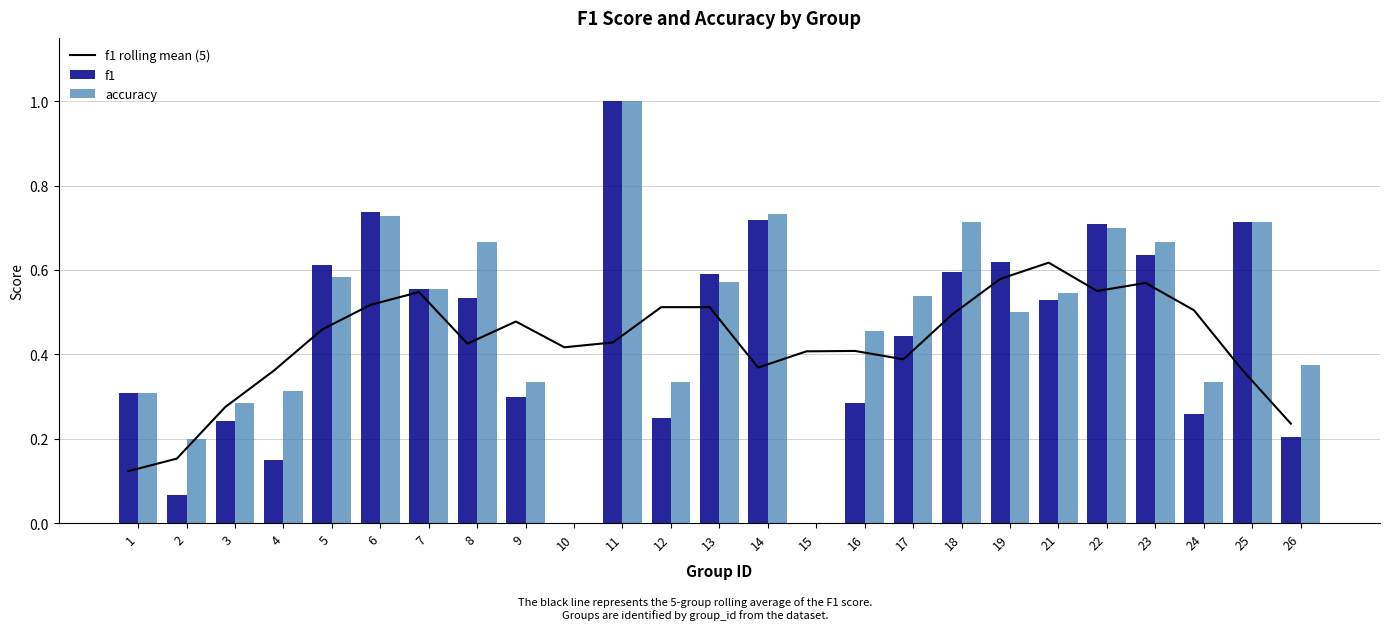

Between 7 and 18, which series saw the biggest shift?

accuracy